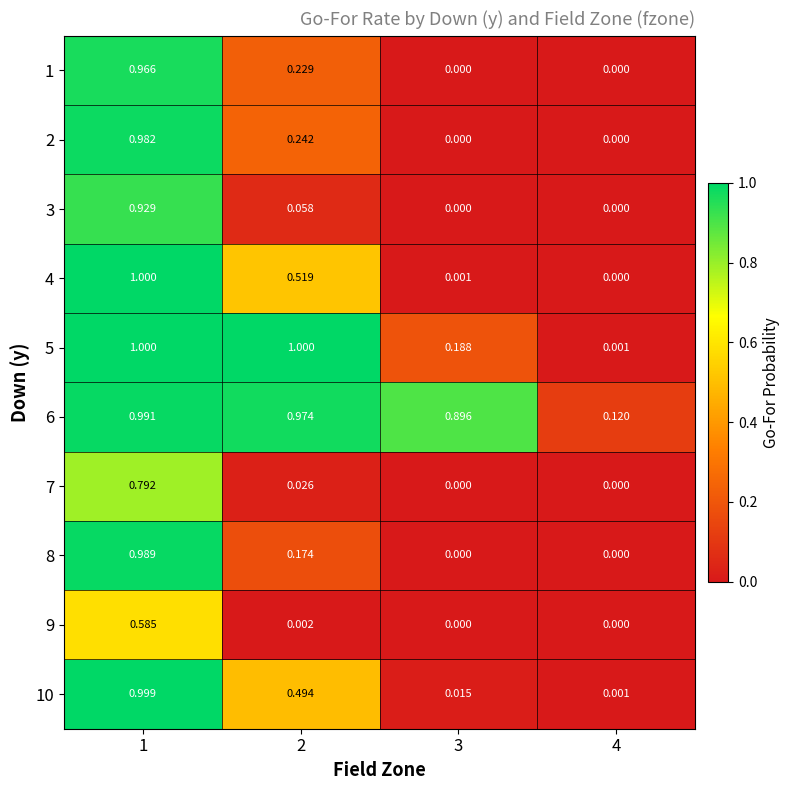

Between 3 and 2, which is larger?

2